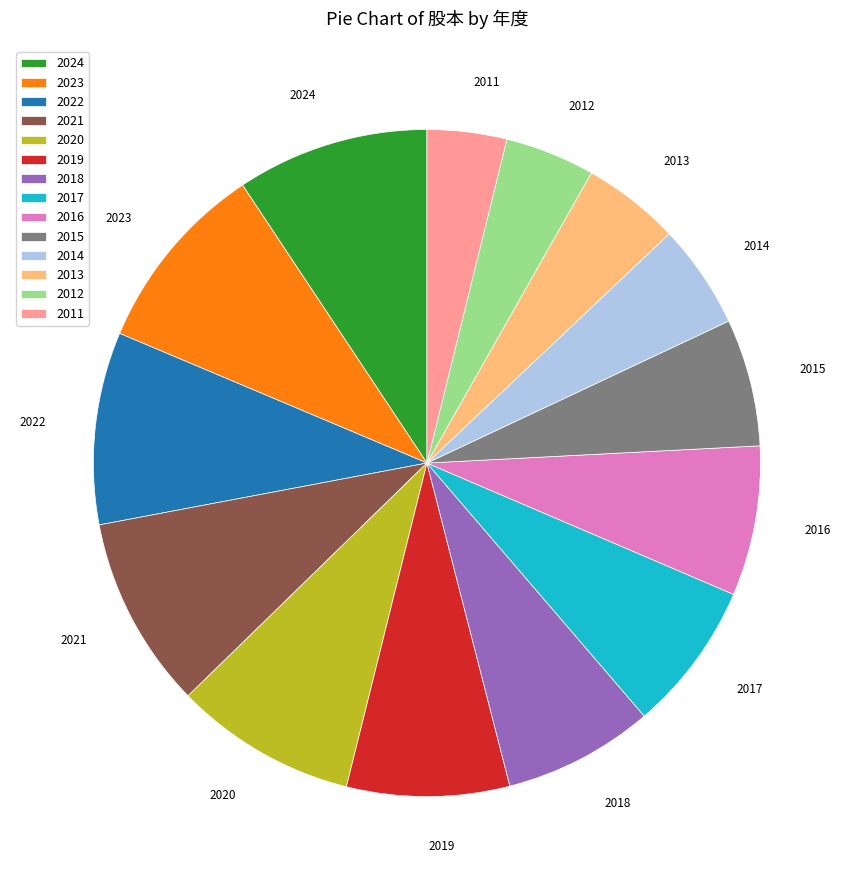

Do 2024 and 2014 together represent more than half of the pie?

No